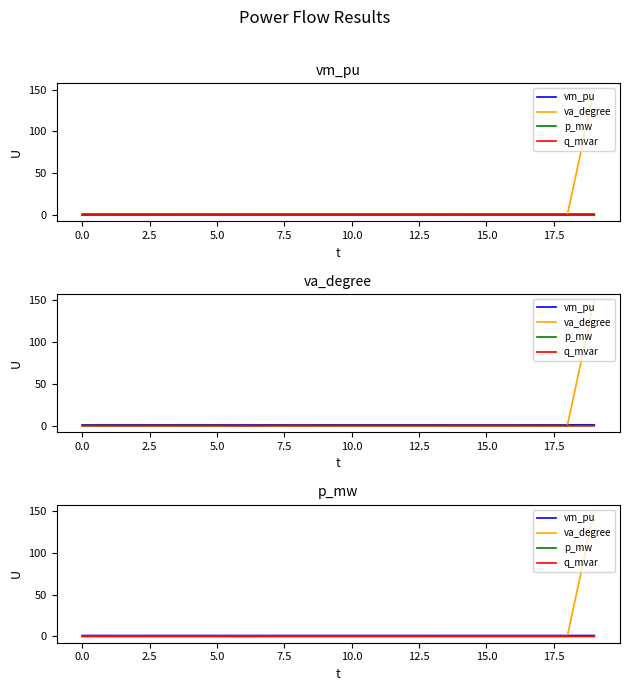

The value of va_degree at 5.0 is -0.0. True or false?

False